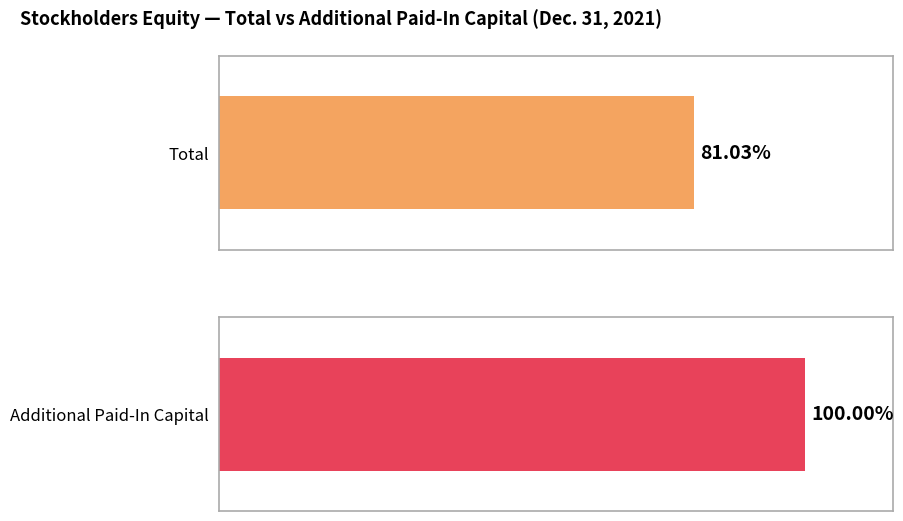

Rank the series by their maximum value, from lowest to highest.

Total, Additional Paid-In Capital